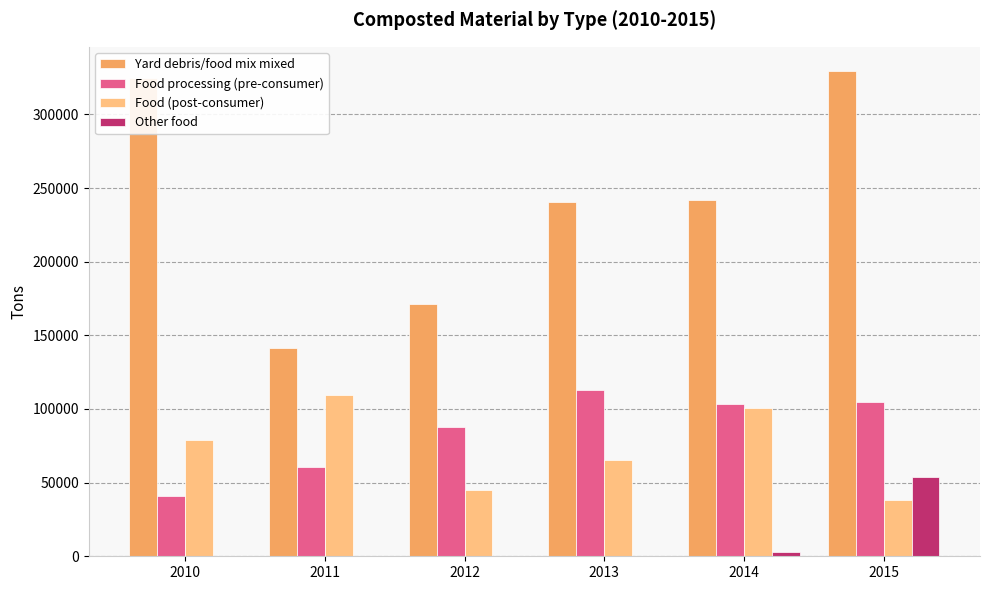

How many groups of bars are there?

6